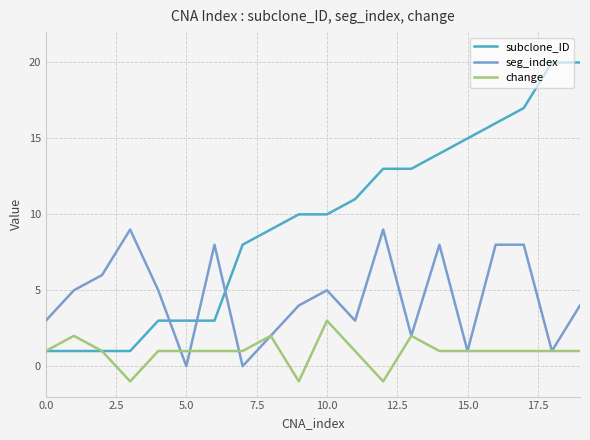

List the series in order of their peak value, lowest first.

change, seg_index, subclone_ID